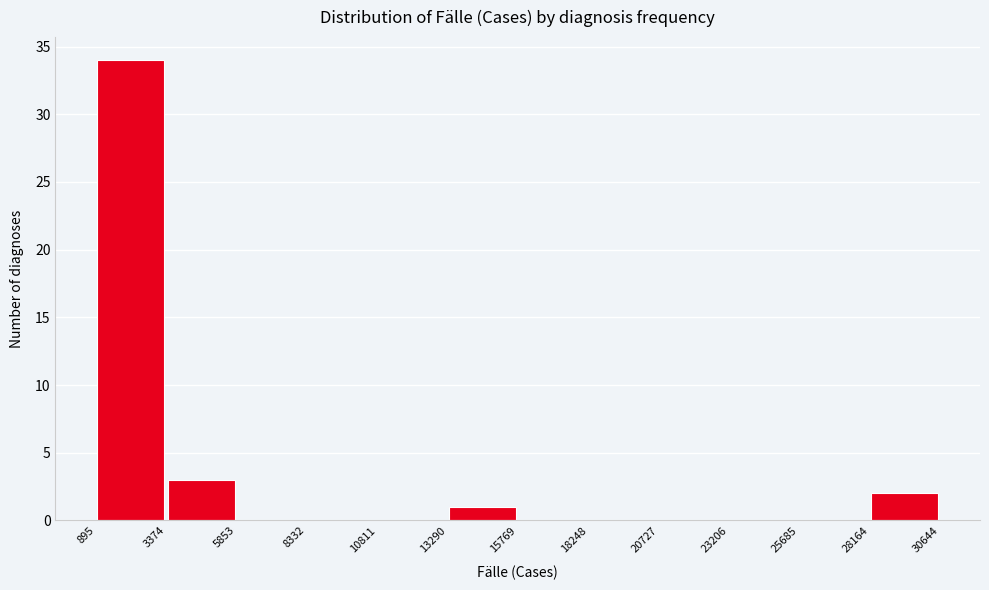

How tall is the bar that spans 13290 to 15769 on the x-axis? The values are not printed on the chart, so give them approximately, as read against the axis.

1